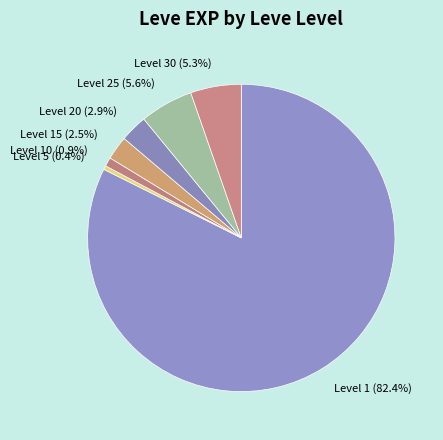

Is there any slice that represents more than half of the pie?

Yes